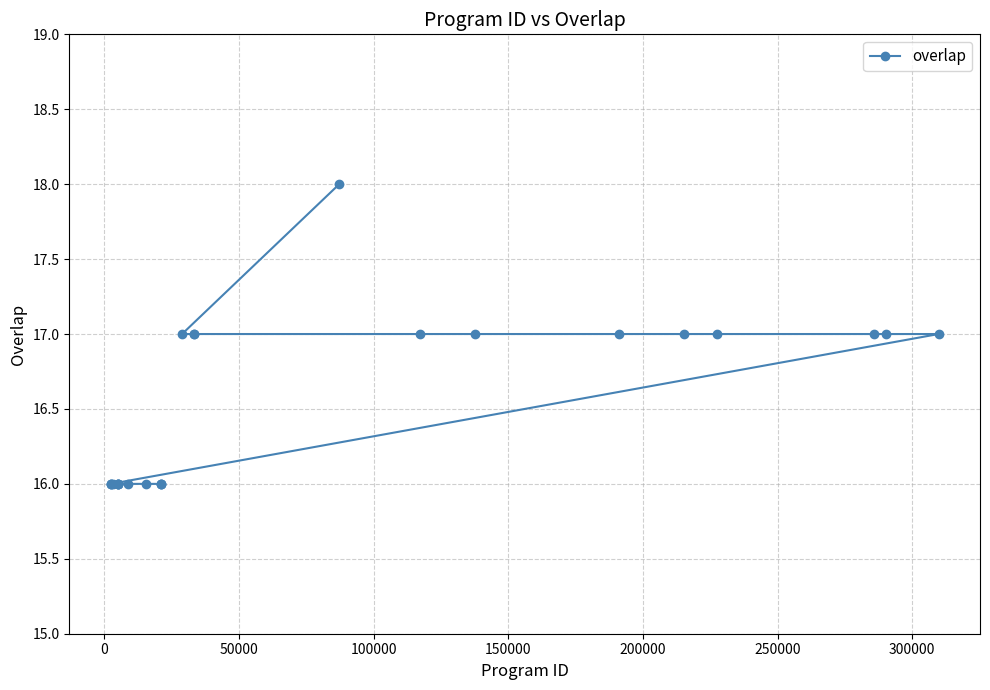

What is the sum of all values?

413